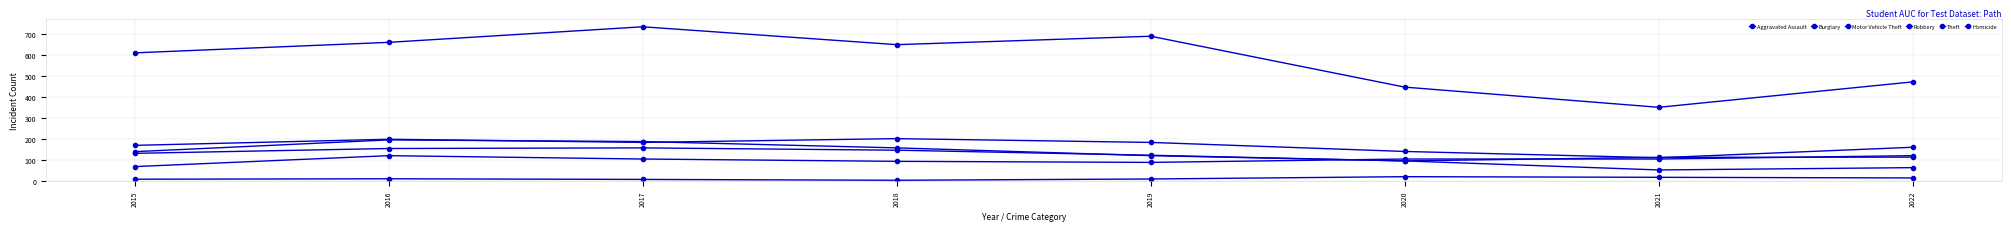

Is this an area chart (filled region under the line)?

No